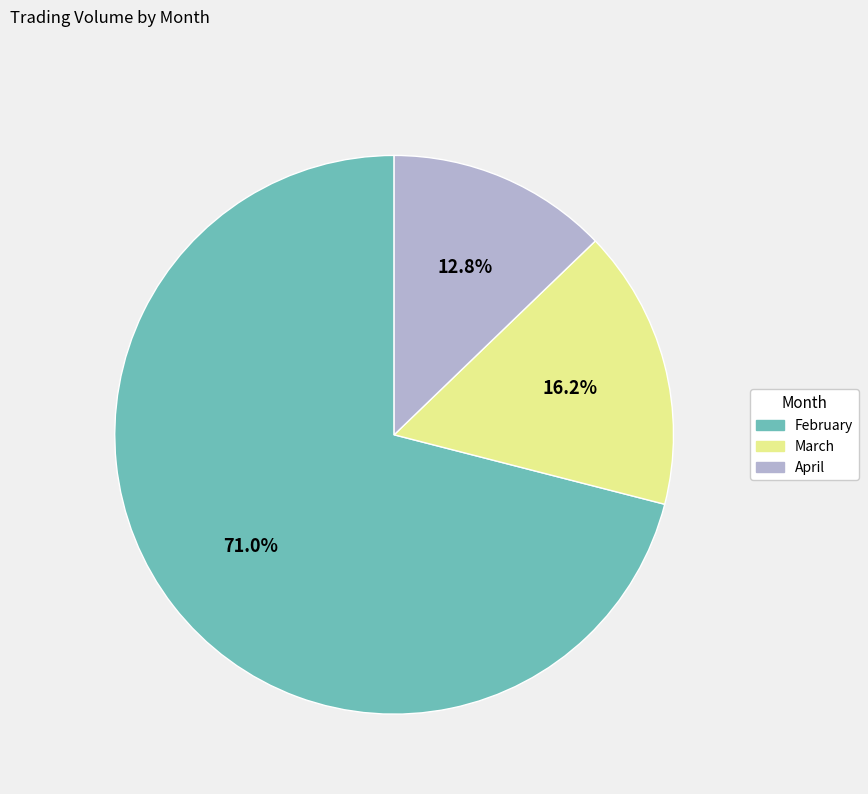

Is there a majority slice in this chart?

Yes